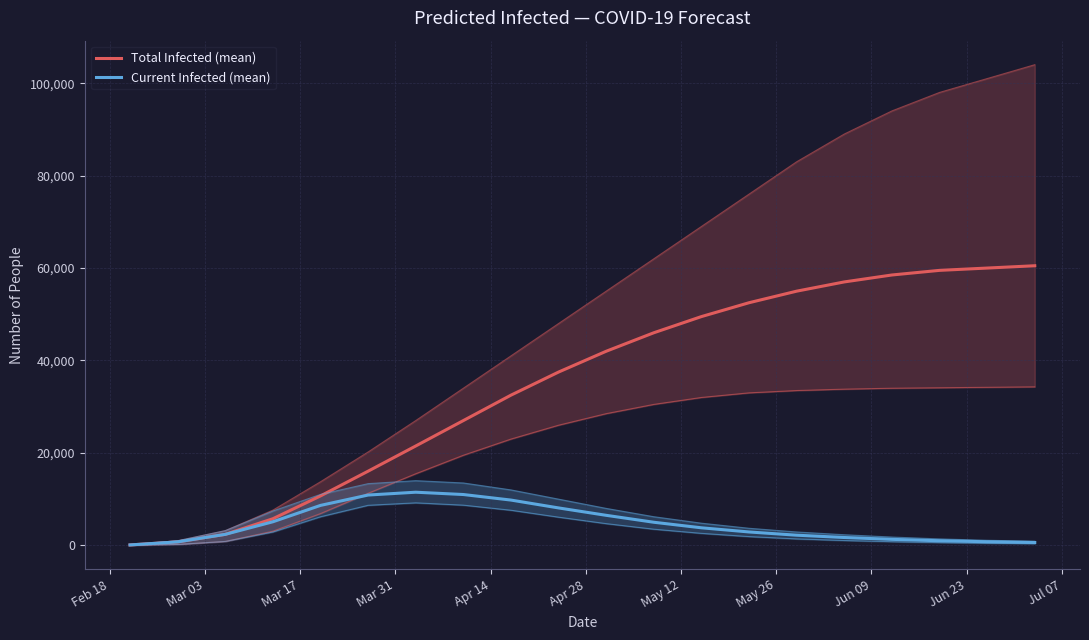

True or false: Current Infected (mean) and Total Infected (mean) cross at least once.

False